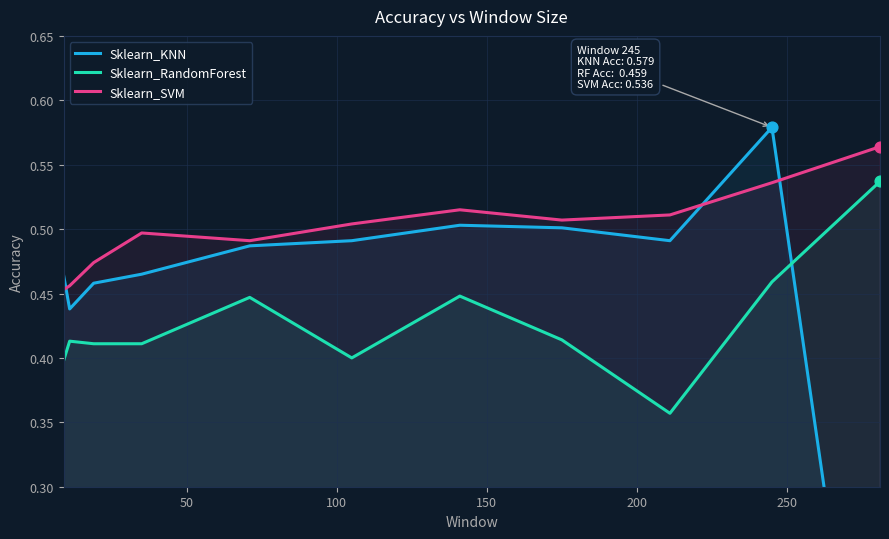

Which series has the widest spread of Y values?

Sklearn_KNN